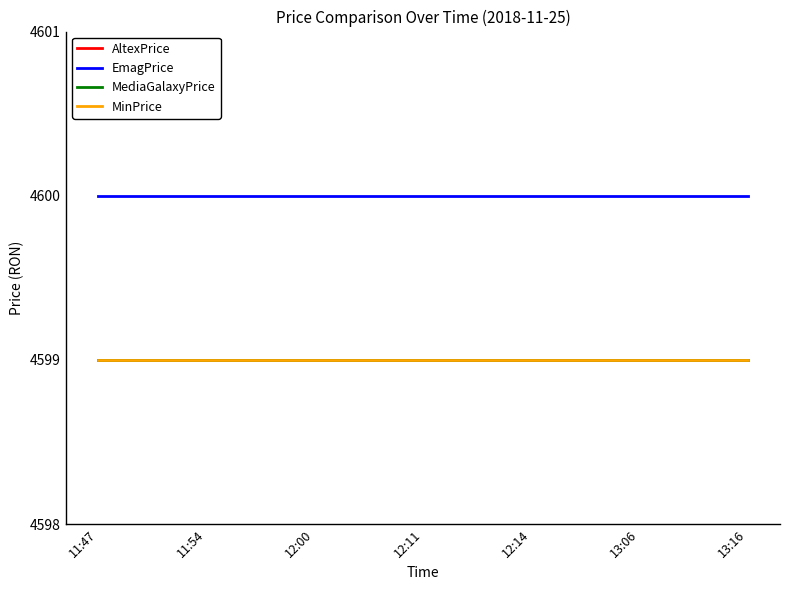

Does the chart display data point markers on the line(s)?

No